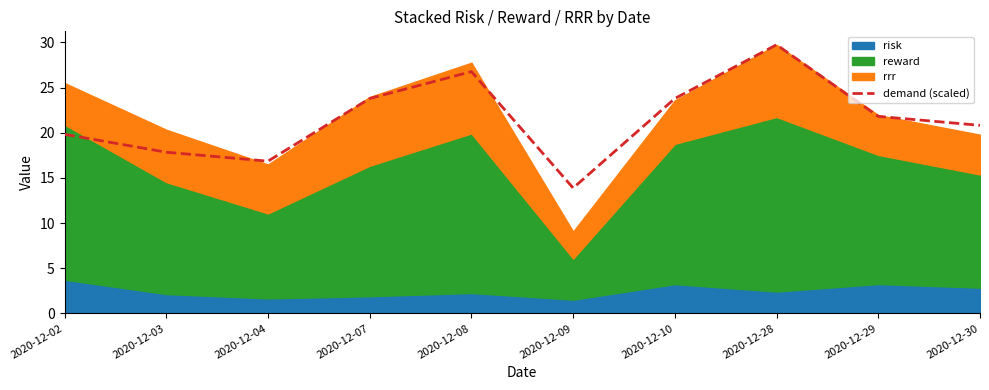

True or false: the data shows 26.8 at 2020-12-08.

True